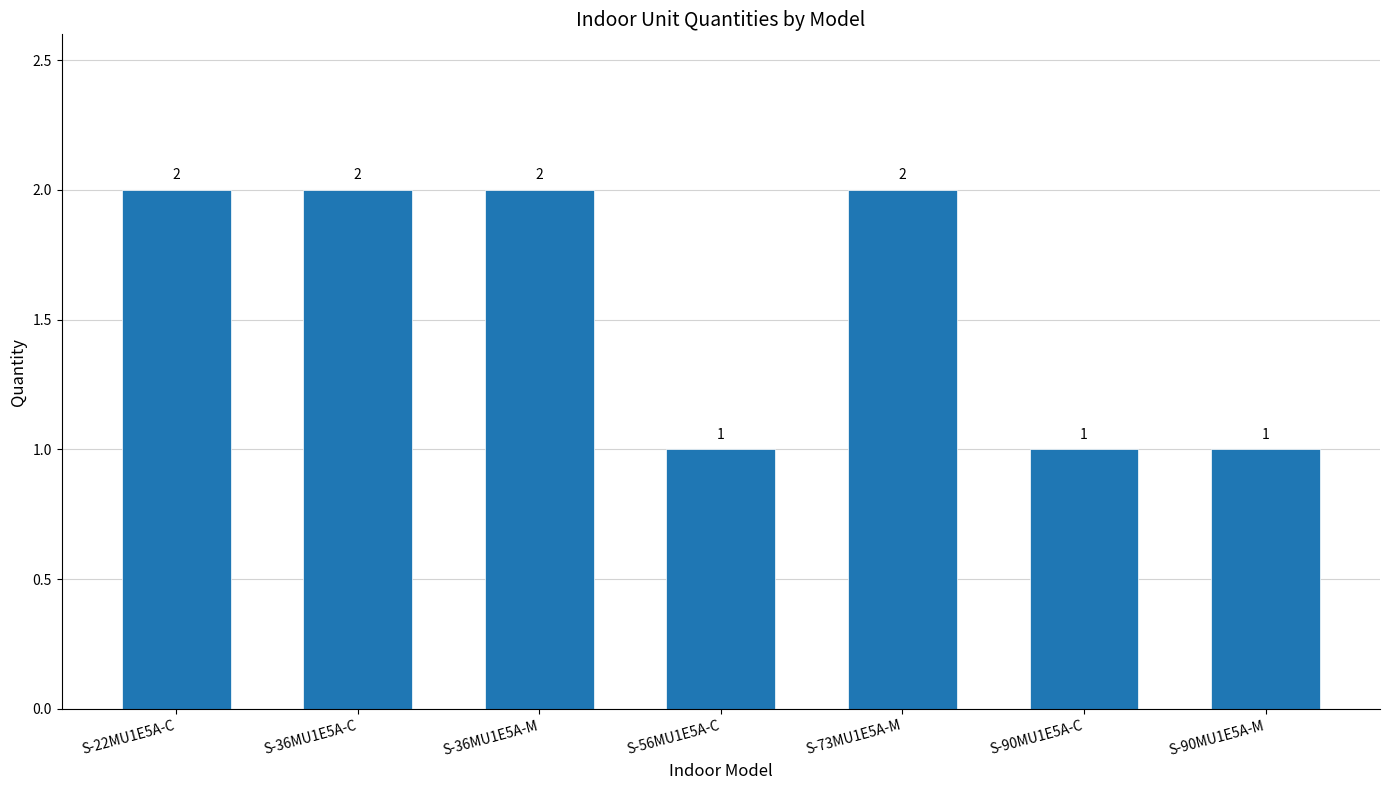

True or false: the data shows 2 at S-36MU1E5A-C.

True